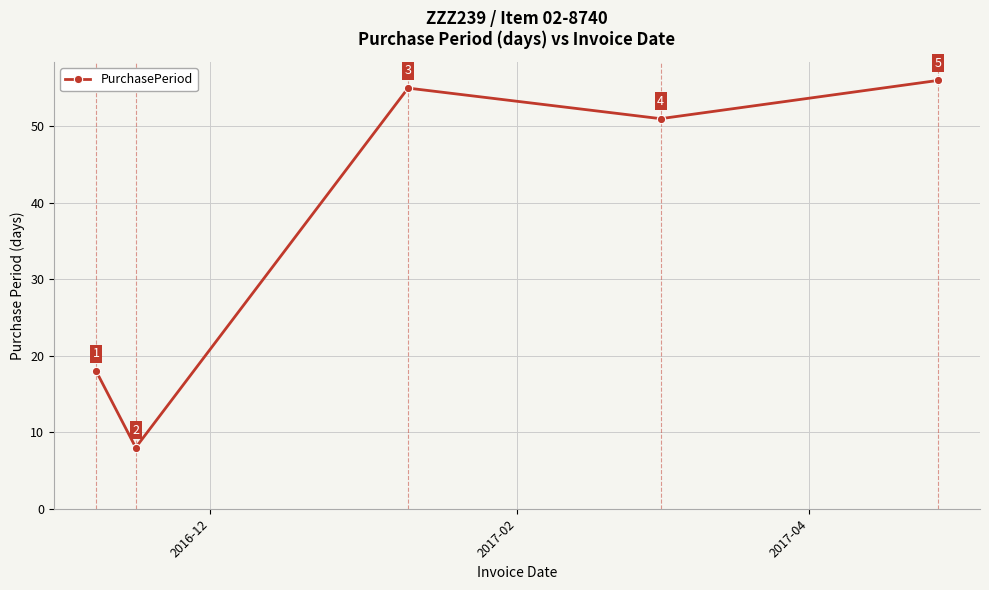

What is the minimum value shown in the chart?

8